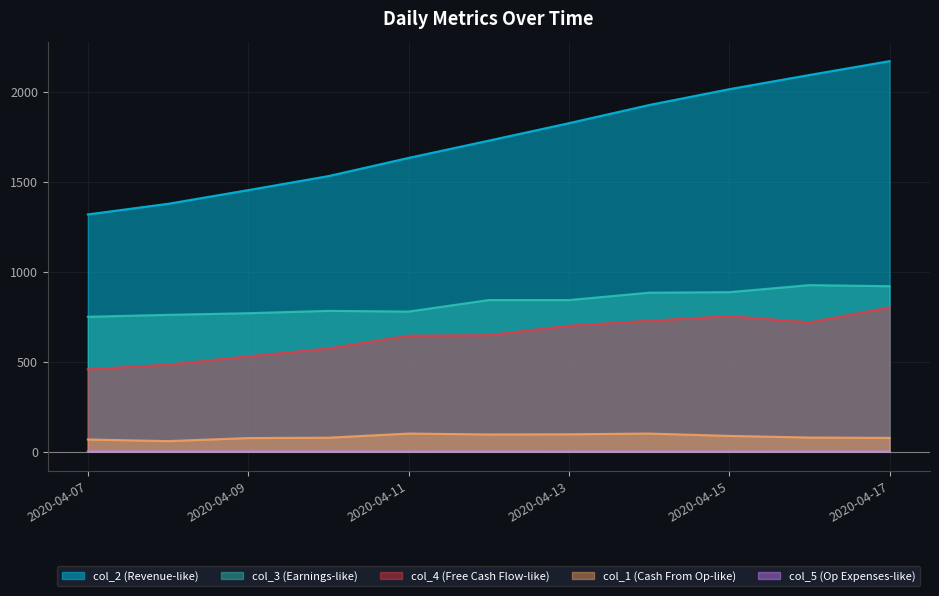

The col_1 series shows 44.4 at 2020-04-10. True or false?

False